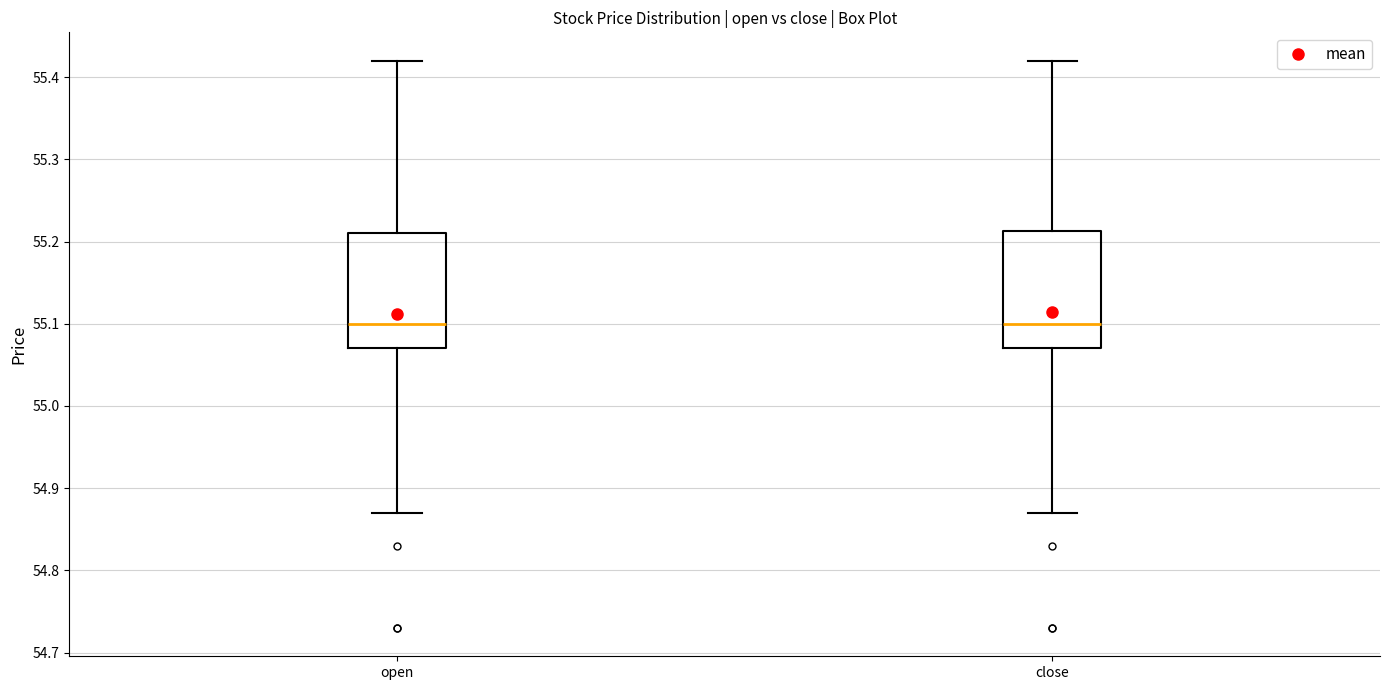

Reading left to right, read every box against the y-axis: the position of its median line, the range the box covers, and the ends of its whiskers. The values are not printed on the chart, so give them approximately, as read against the axis.

open: median 55.10, box 55.07 to 55.21, whiskers 54.87 to 55.42
close: median 55.10, box 55.07 to 55.21, whiskers 54.87 to 55.42